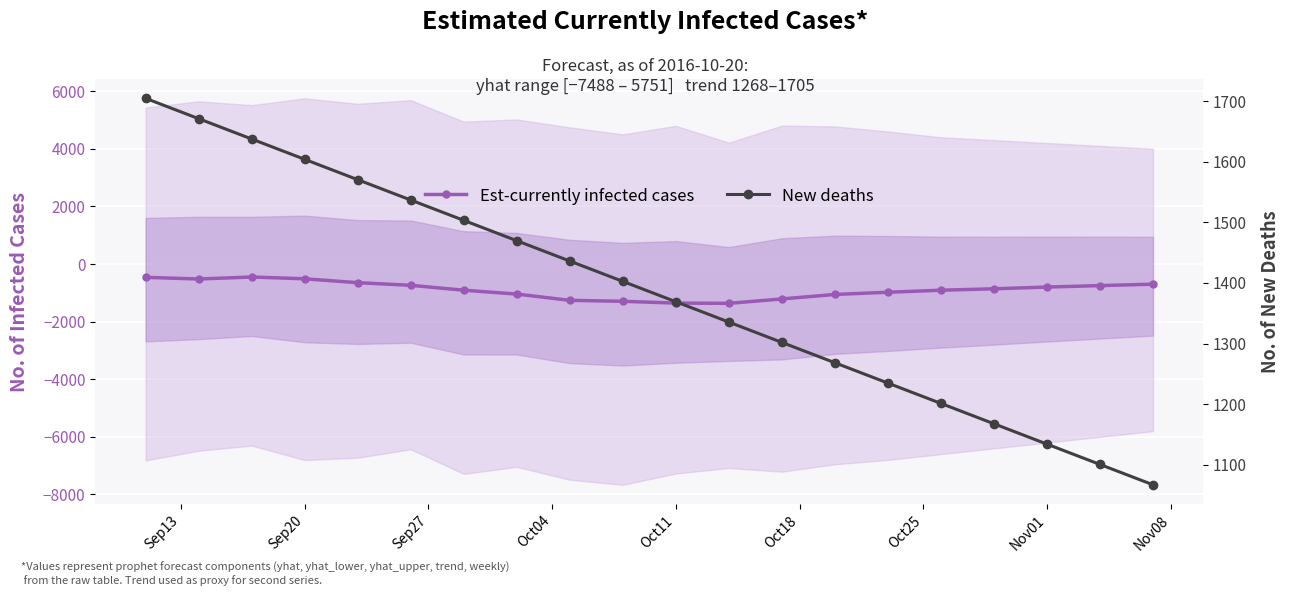

Which series has the largest range (max minus min)?

Est-currently infected cases